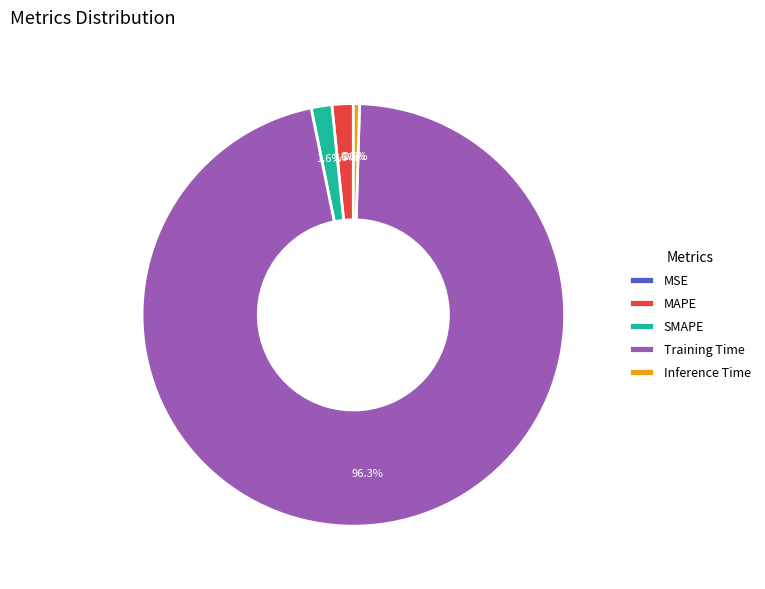

Which has a higher value, Training Time or MAPE?

Training Time